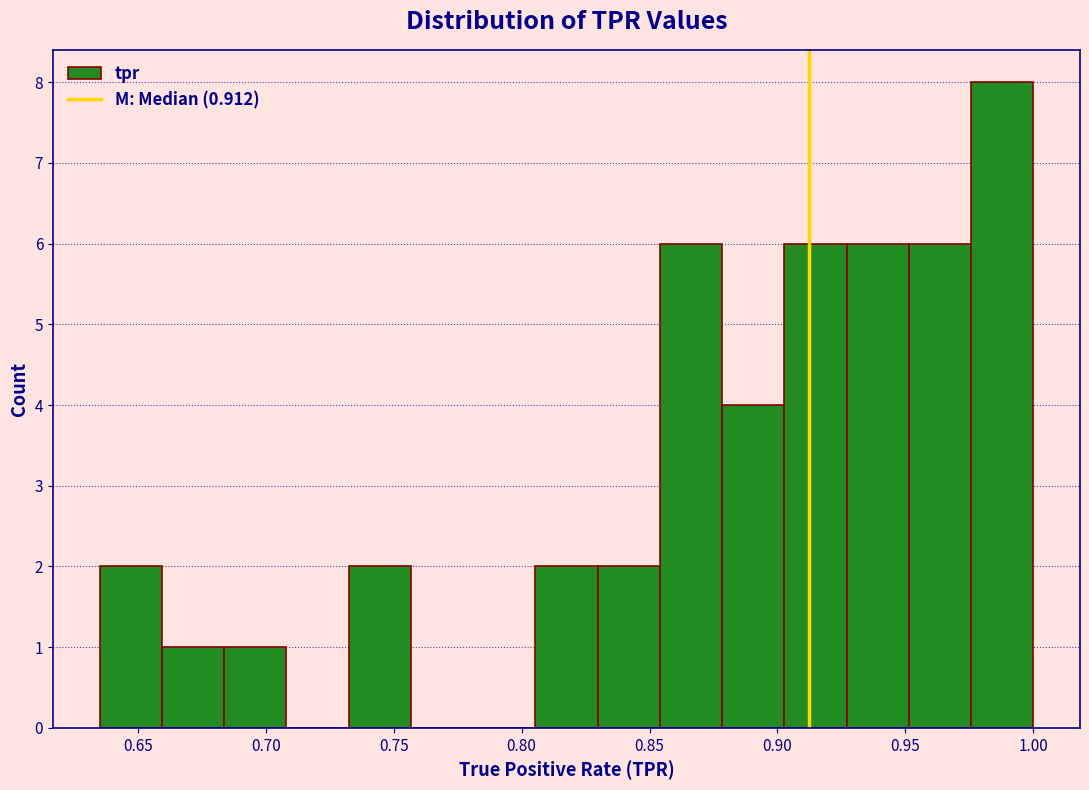

What is the height of the bar covering 0.730 to 0.755 on the x-axis? Neither the bar edges nor the heights are printed on the chart, so give them approximately, as read against the axes.

2